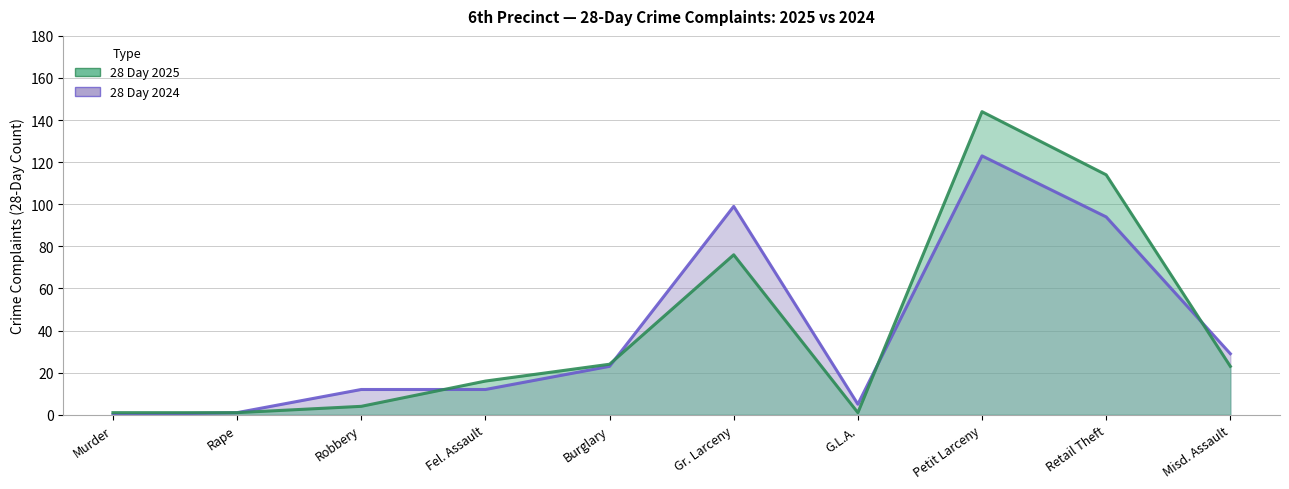

In 28 Day 2024, how many points are higher than both neighbors (excluding endpoints)?

2